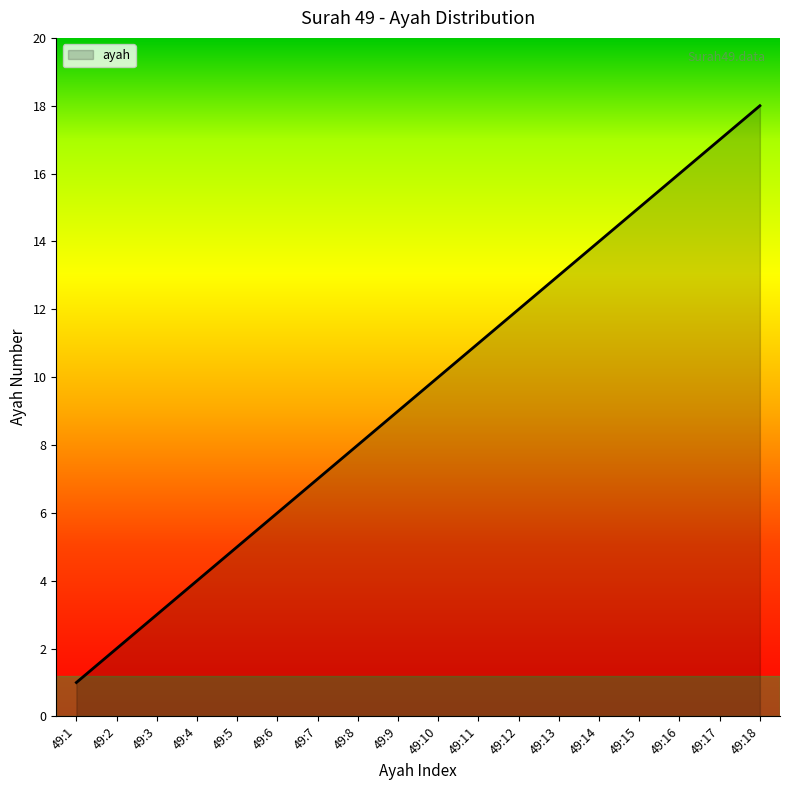

Reading left to right, extract all data points from this chart.

1	2	3	4	5	6	7	8	9	10	11	12	13	14	15	16	17	18